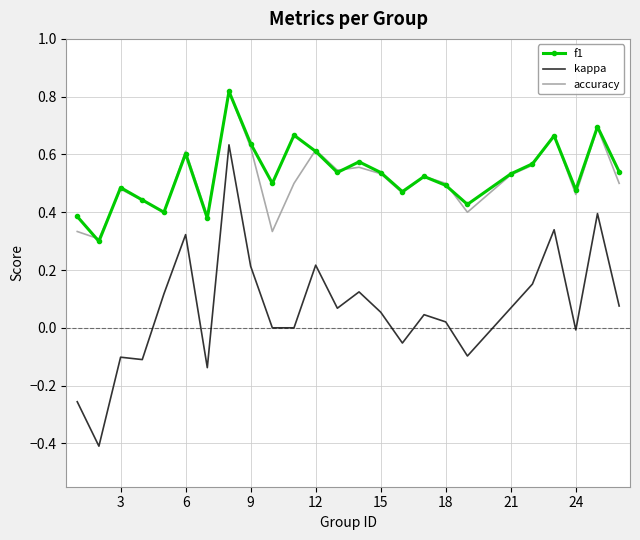

Which series has the largest total across all categories?

f1